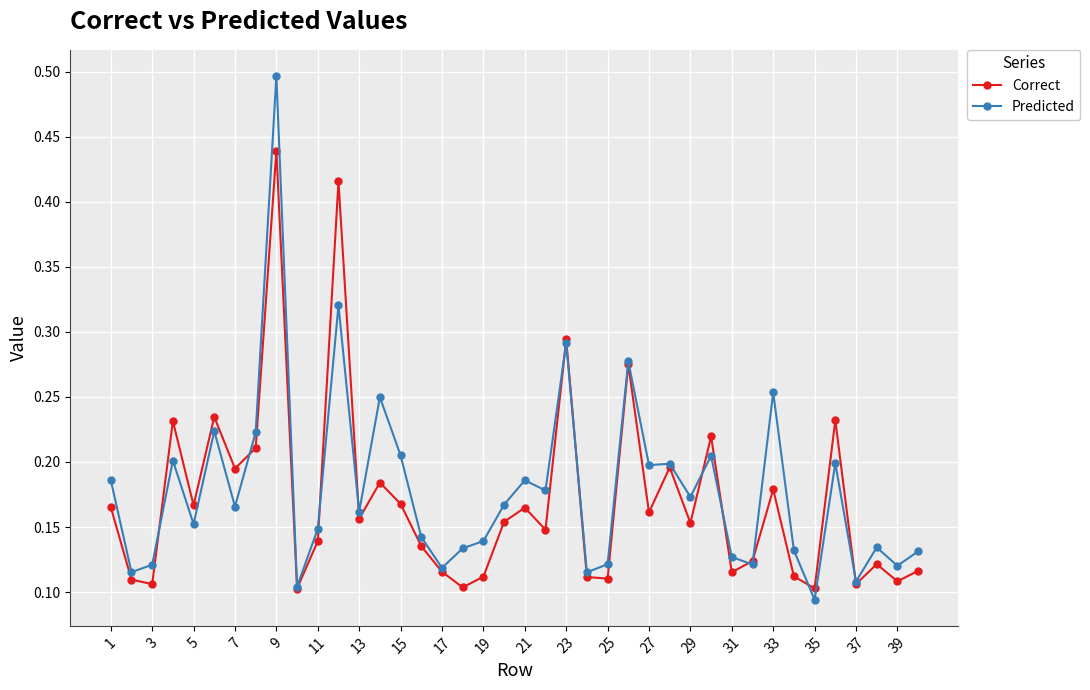

List the series in order of their peak value, lowest first.

Correct, Predicted